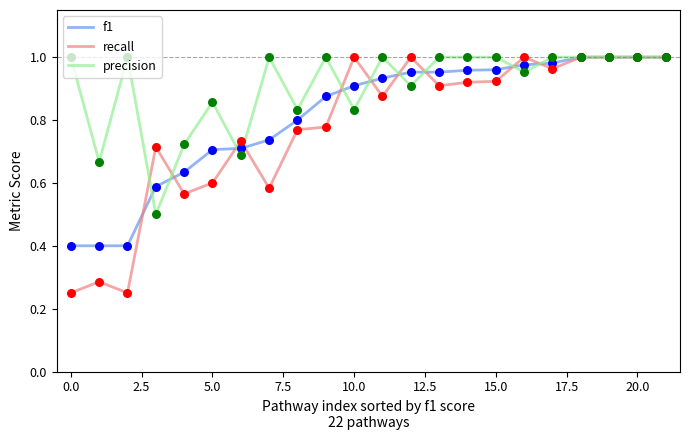

Which series has the largest total across all categories?

precision